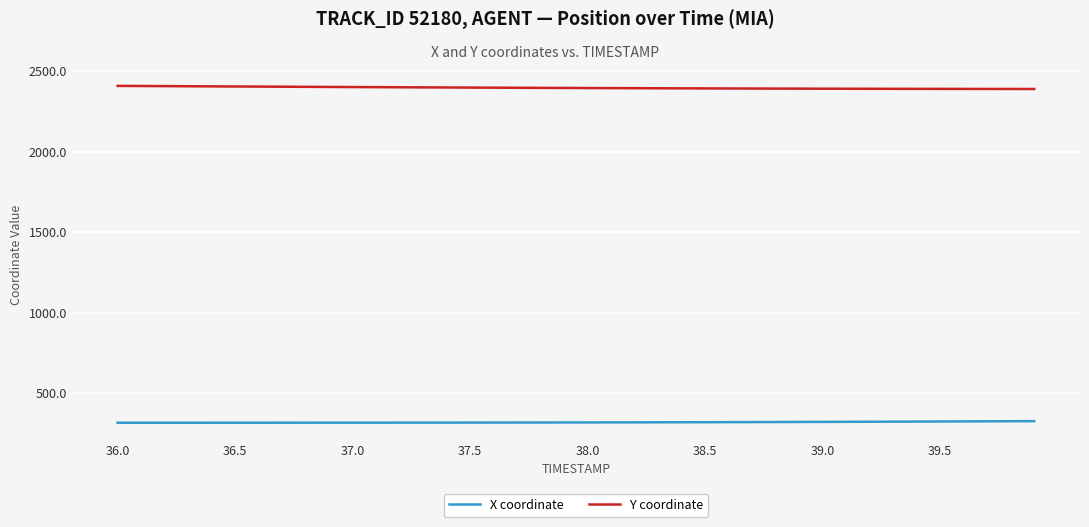

How many lines are shown in the chart?

2